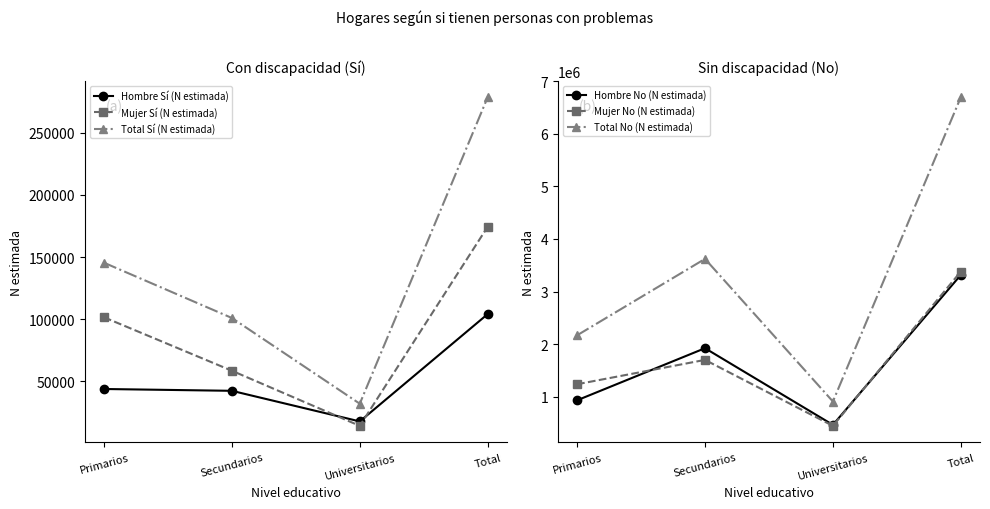

Reading left to right, what are all the values shown in this chart?

Hombre Sí (N estimada): 43913	42450	17824	104188
Mujer Sí (N estimada): 101607	58599	14249	174454
Total Sí (N estimada): 145519	101049	32073	278642
Hombre No (N estimada): 930730	1921507	463357	3315594
Mujer No (N estimada): 1236190	1699204	444382	3379776
Total No (N estimada): 2166921	3620711	907740	6695370